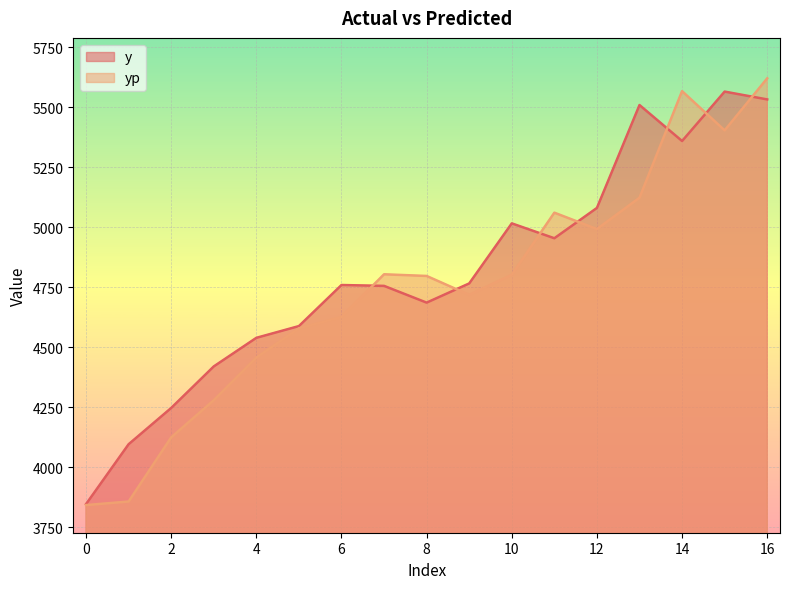

The yp series shows 3841.9 at 0. True or false?

True